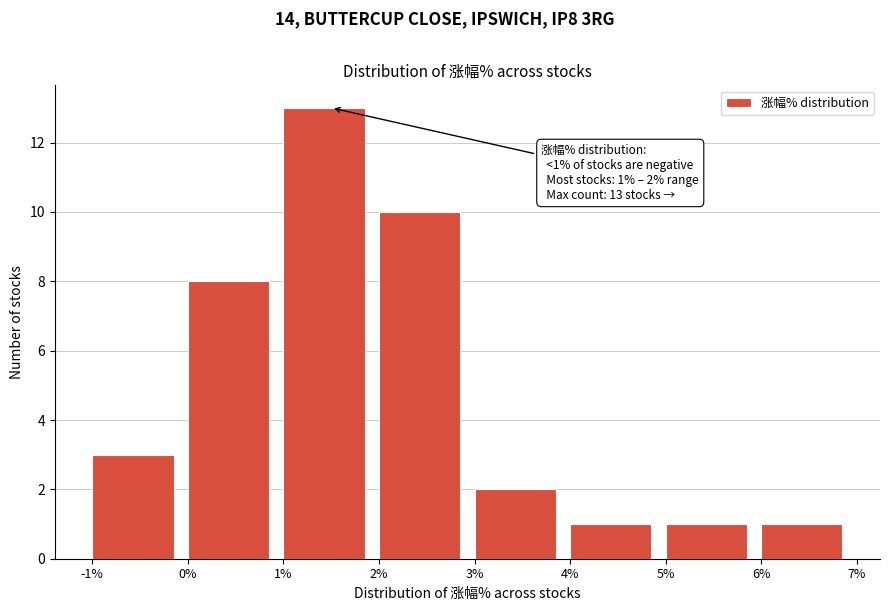

Which range on the x-axis has the tallest bar?

1% to 2%